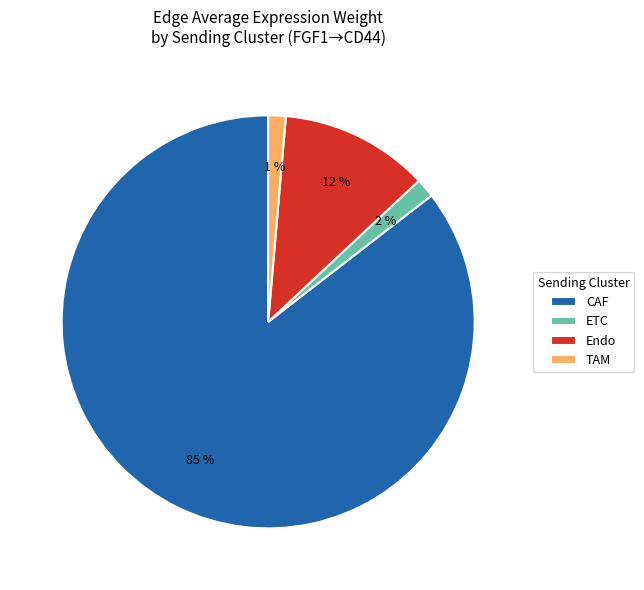

Does TAM represent more than half of the total?

No